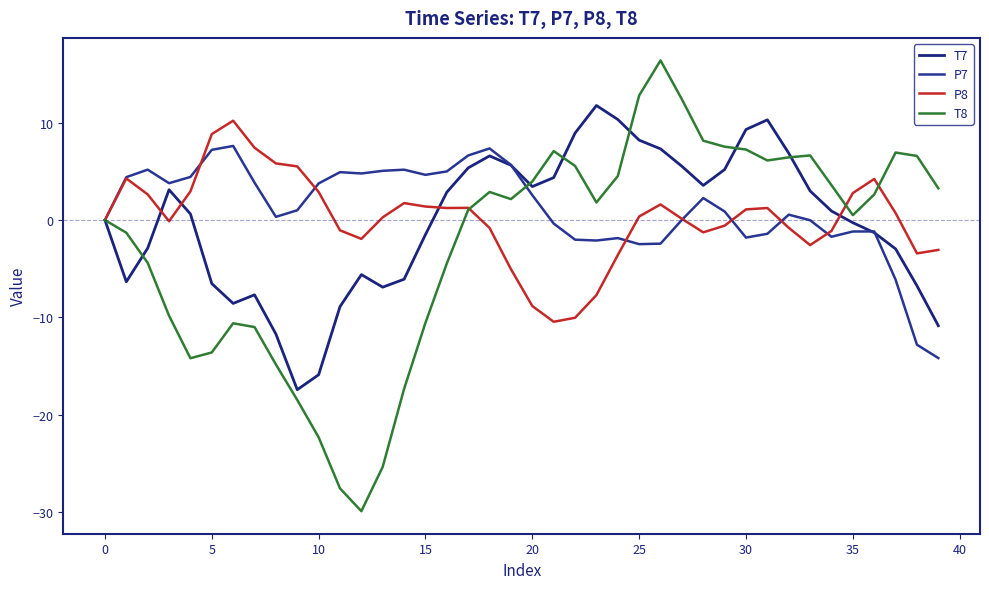

How many lines are shown in the chart?

4